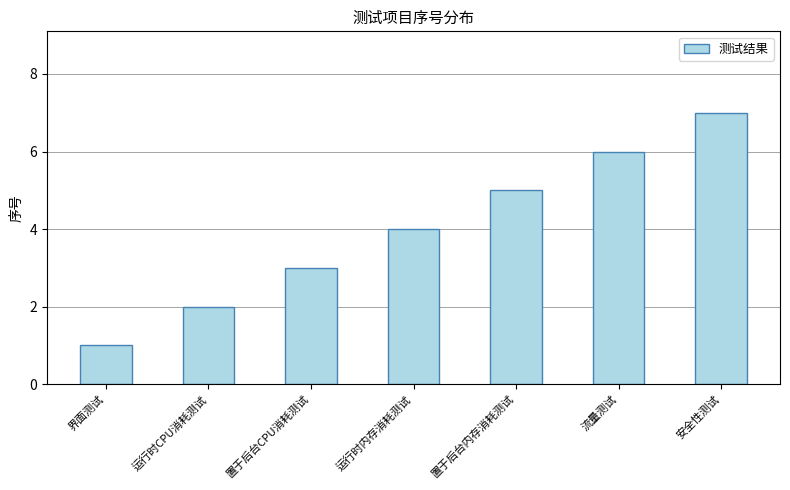

What is the label of the 7th bar from the right?

界面测试